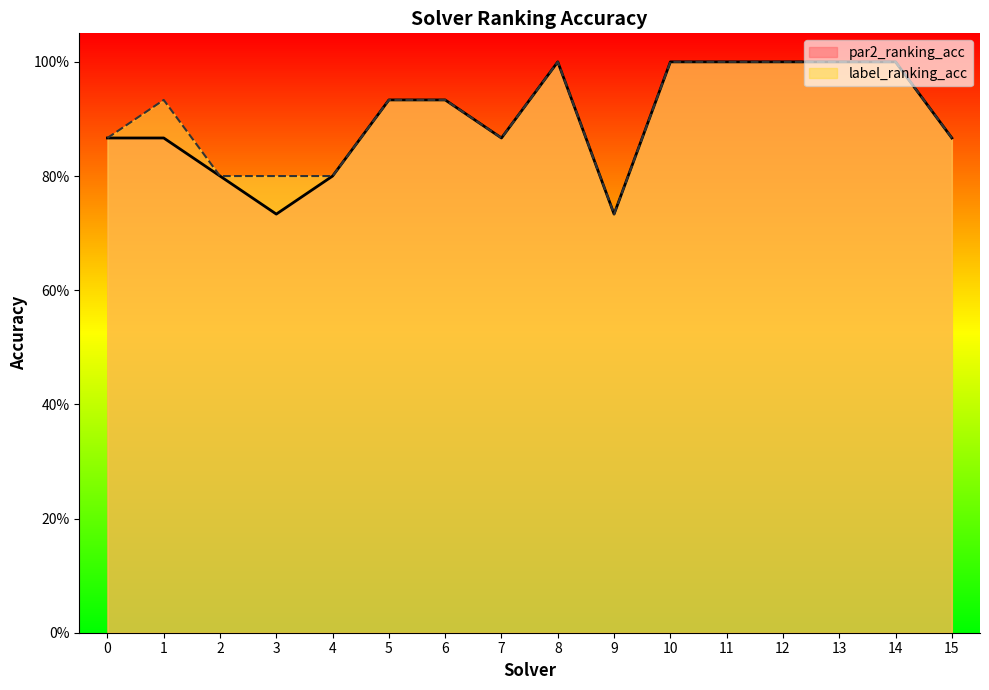

True or false: par2_ranking_acc has a value of 1.8 at 14.

False